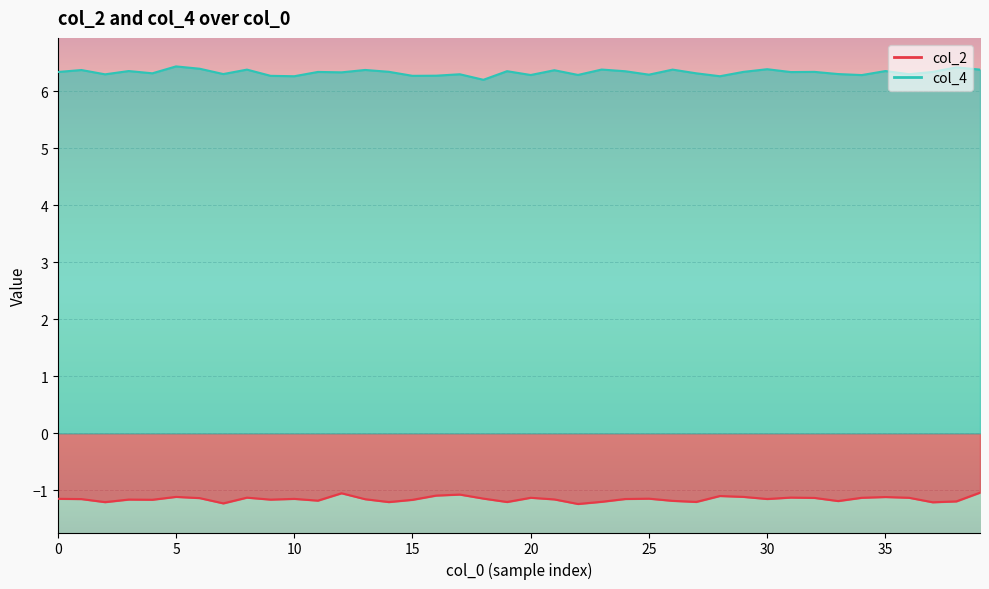

List the series in order of their overall mean, lowest first.

col_2, col_4